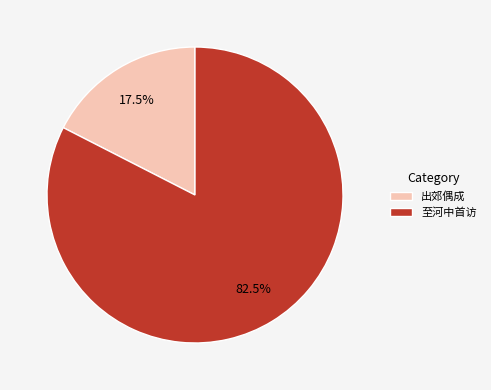

Count the number of slices in the pie.

2